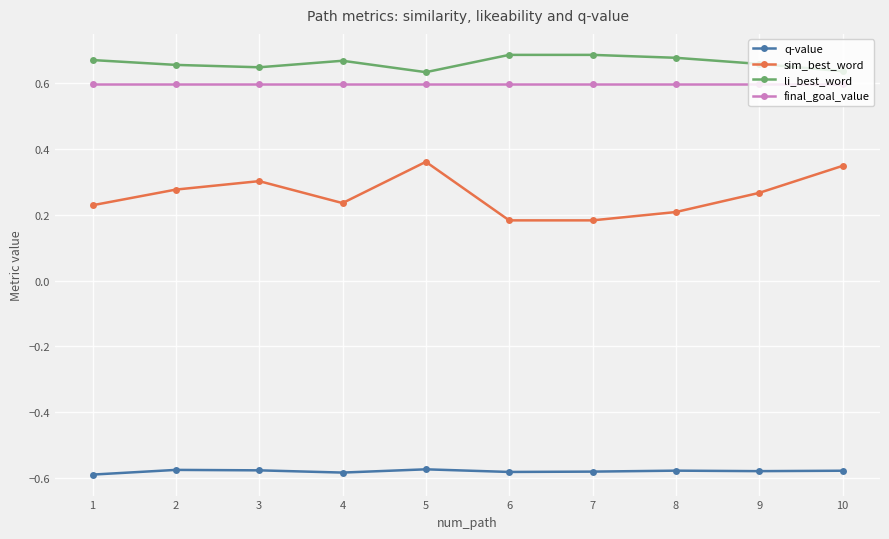

What is the spread (max minus min) of values at 4?

1.3